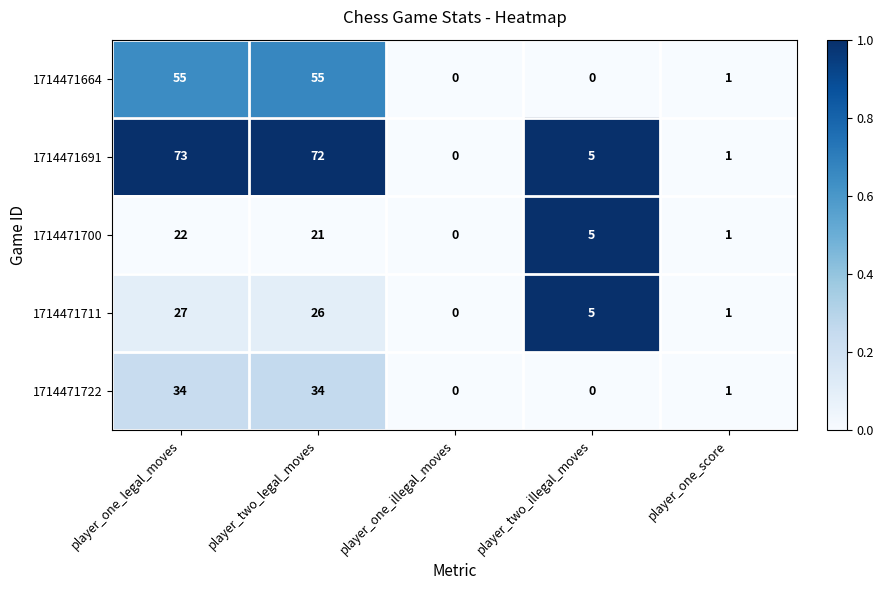

Reading left to right, extract all data points from this chart.

1714471664: 55	55	0	0	1
1714471691: 73	72	0	5	1
1714471700: 22	21	0	5	1
1714471711: 27	26	0	5	1
1714471722: 34	34	0	0	1